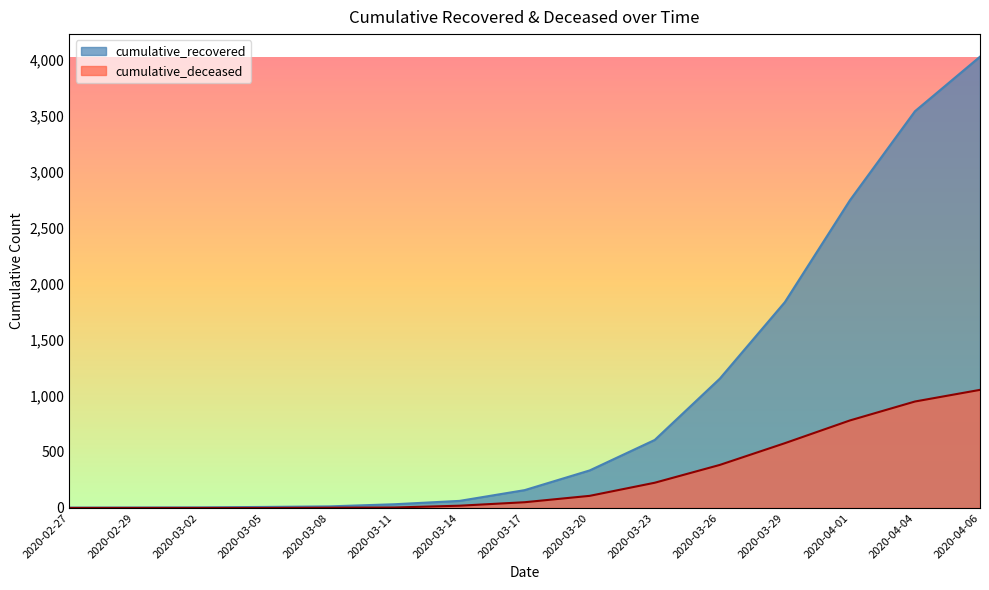

Rank the series by their maximum value, from lowest to highest.

cumulative_deceased, cumulative_recovered